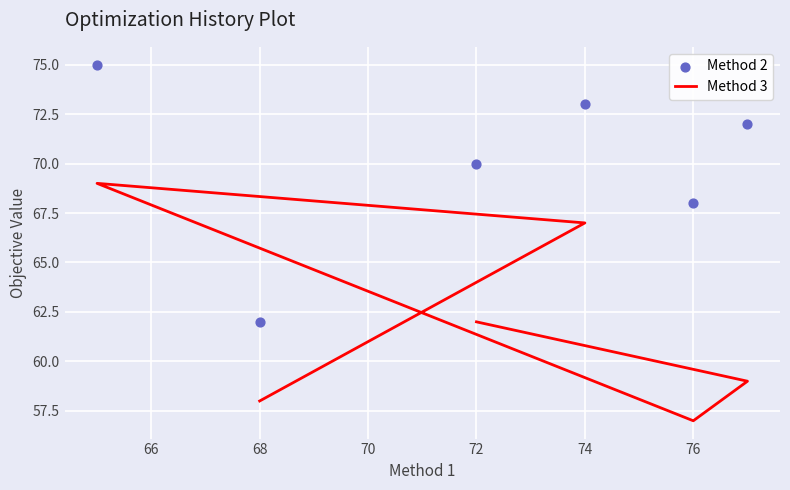

Which series contains the highest Y value?

Method 2